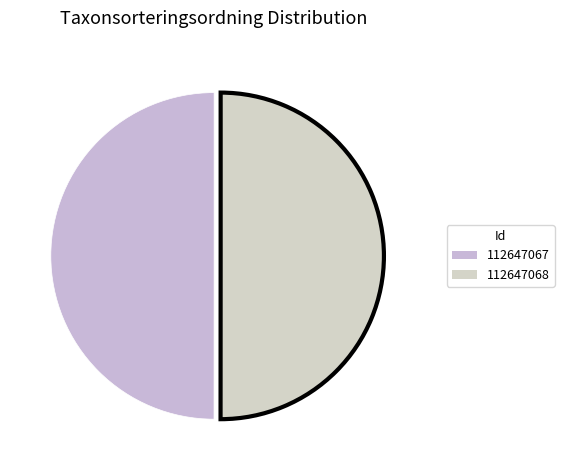

What percentage do 112647068 and 112647067 together represent?

100.0%